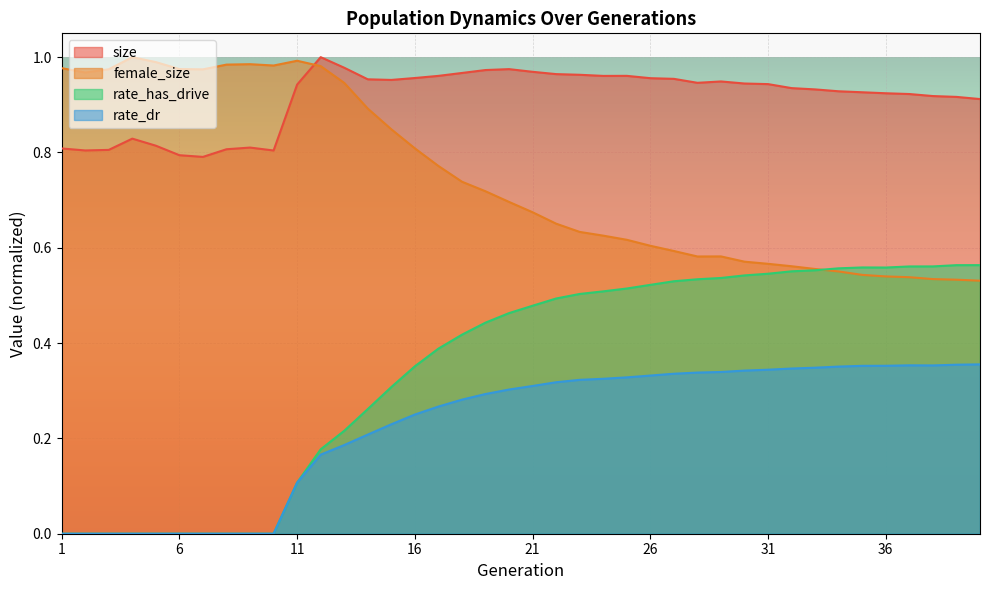

The rate_has_drive series shows 0.6 at 39. True or false?

True